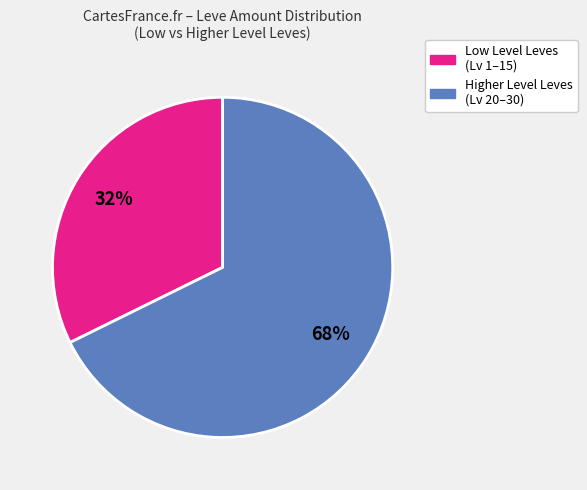

To the nearest percent, what is the average slice percentage?

50%